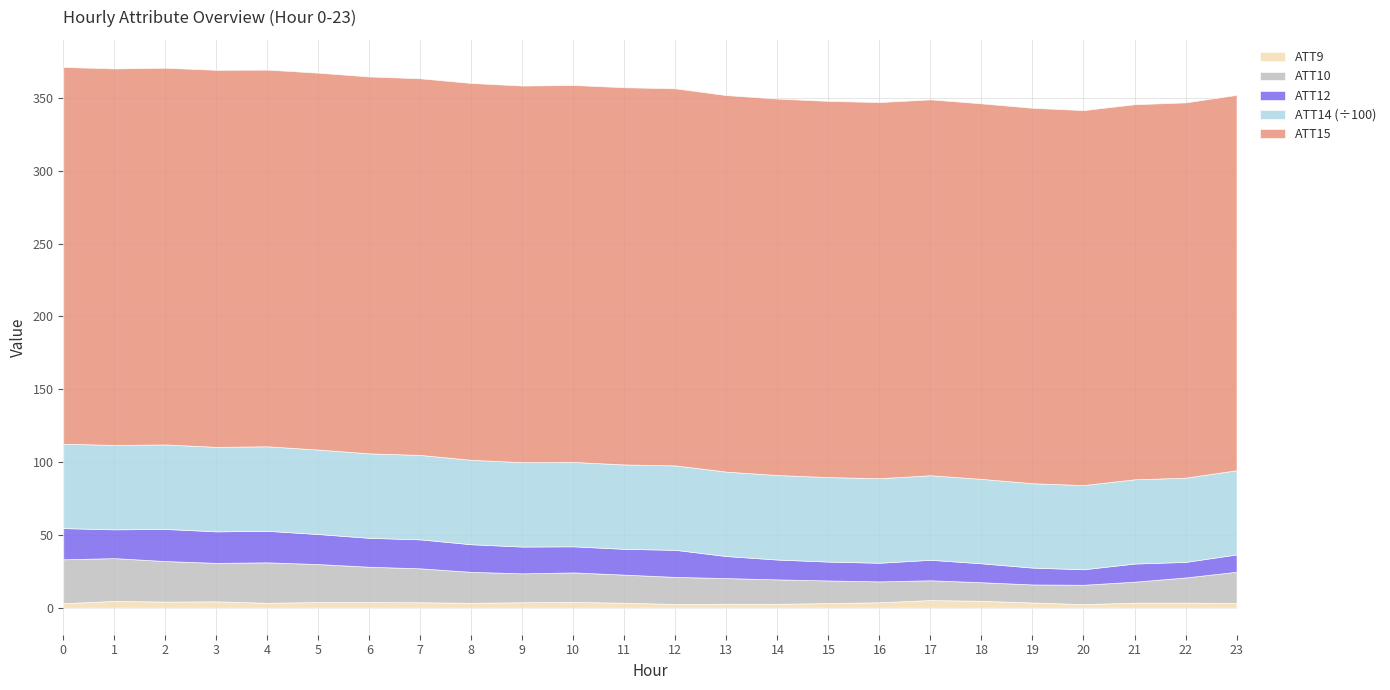

At how many categories does at least one series exceed 601?

24